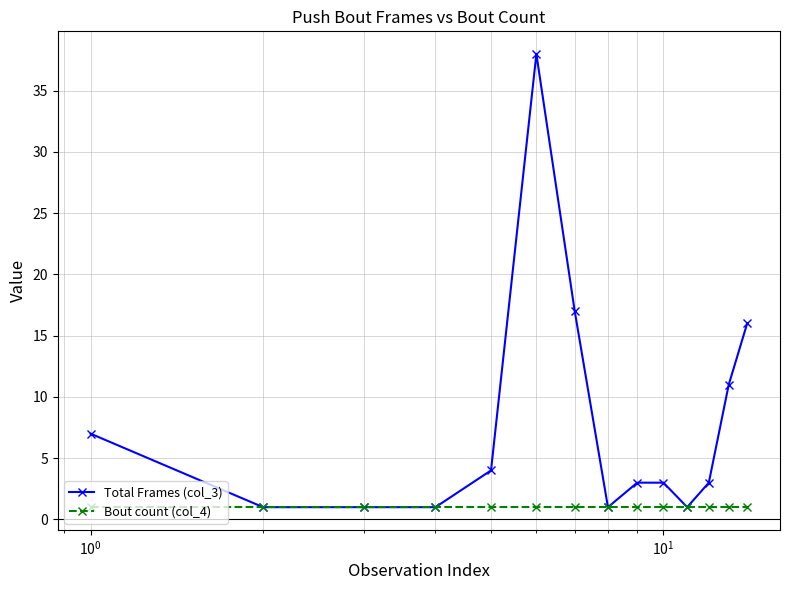

Which series has the widest spread of values?

Total Frames (col_3)